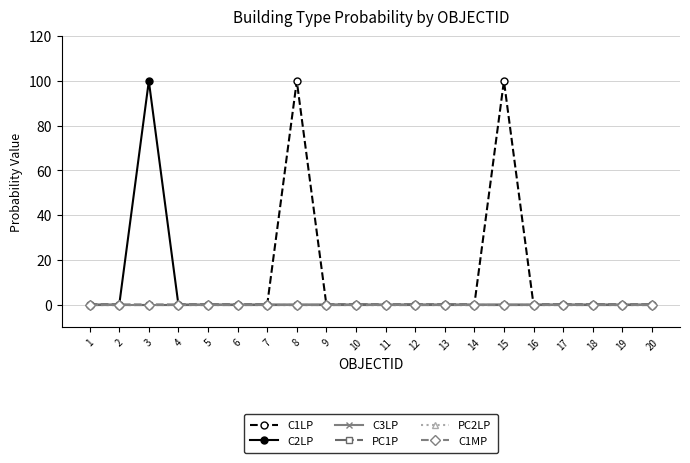

Does the chart display data point markers on the line(s)?

Yes